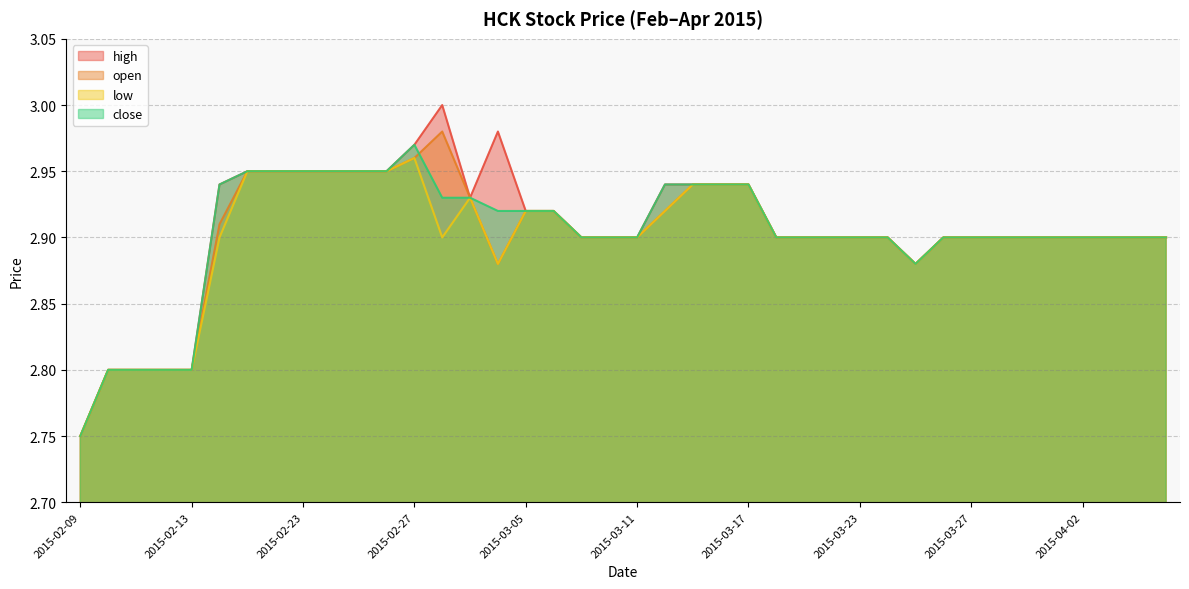

What is the label of the 18th point from the right?

2015-03-13